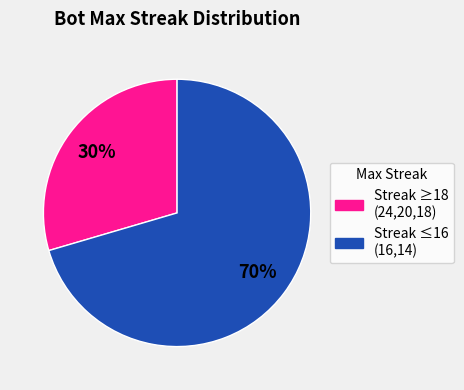

To the nearest percent, what is the average slice percentage?

50%